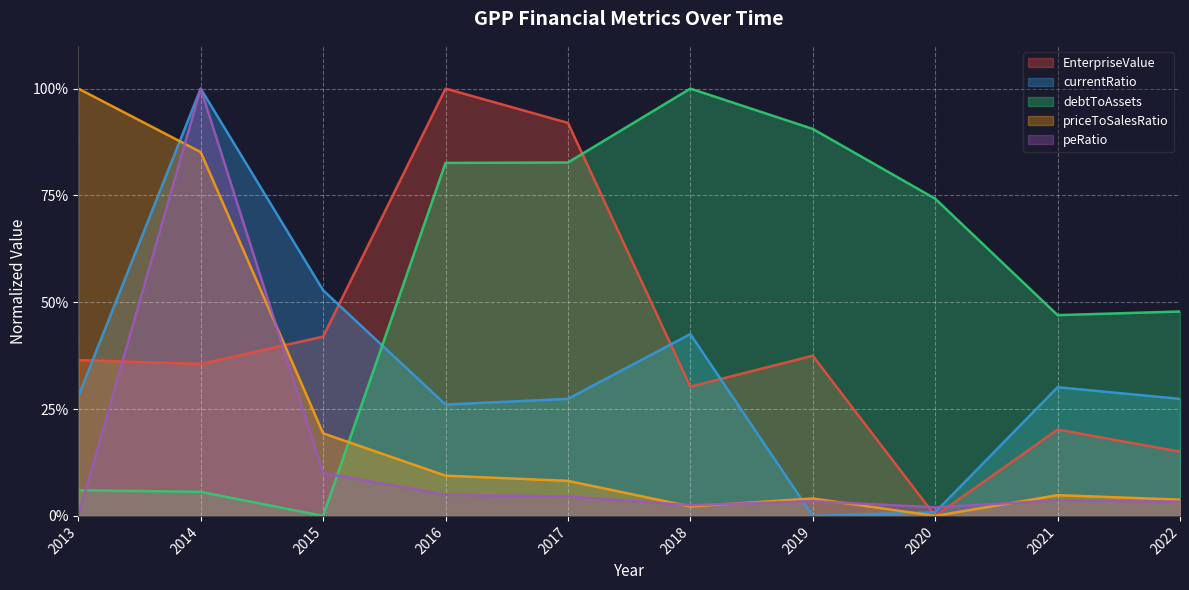

Rank the categories by peRatio value from lowest to highest.

2013, 2020, 2018, 2022, 2019, 2021, 2017, 2016, 2015, 2014